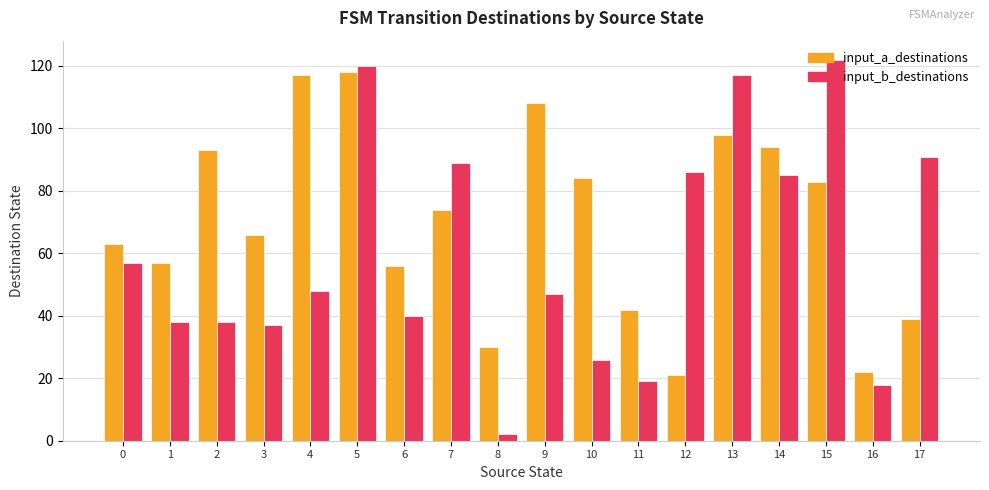

At how many categories does at least one series exceed 15?

18